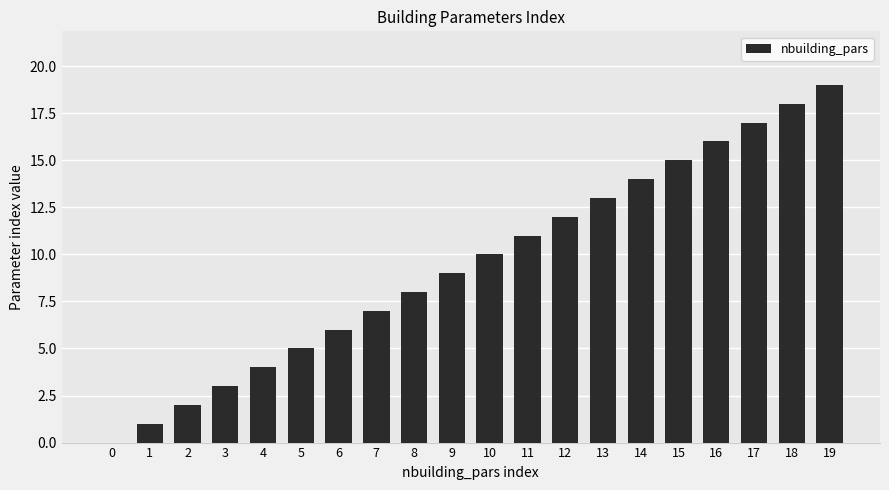

What is the change in value from 8 to 15?

+7